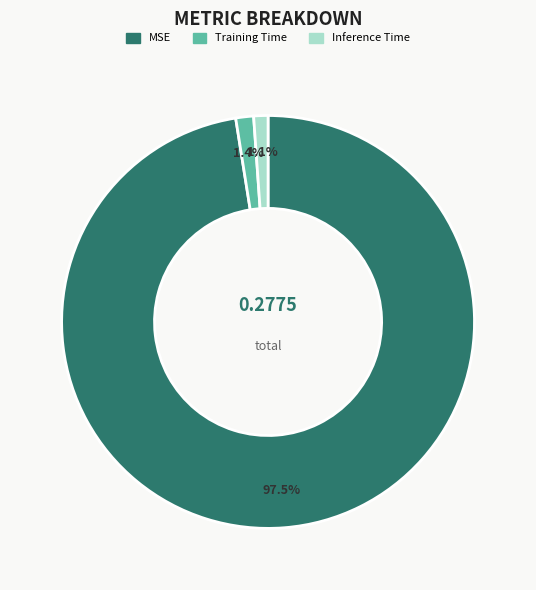

To the nearest percent, what is the difference between the largest and smallest slice percentages?

96%